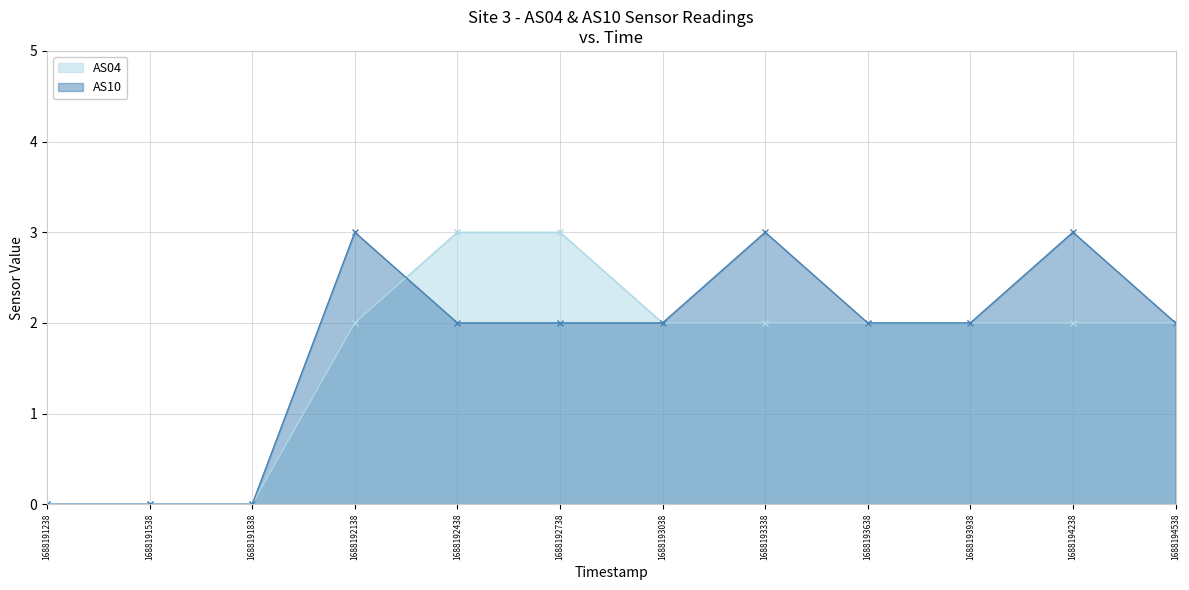

True or false: AS10 has more than 0 points higher than both neighbors.

True